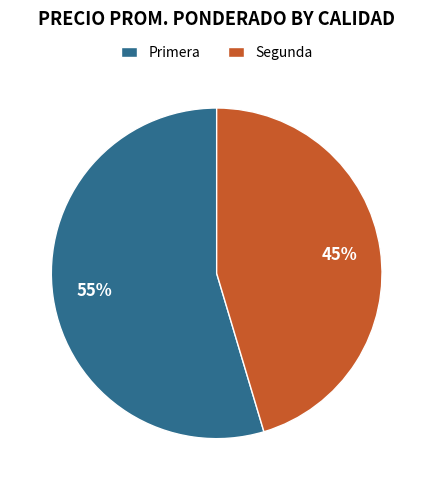

How many segments does this pie chart have?

2